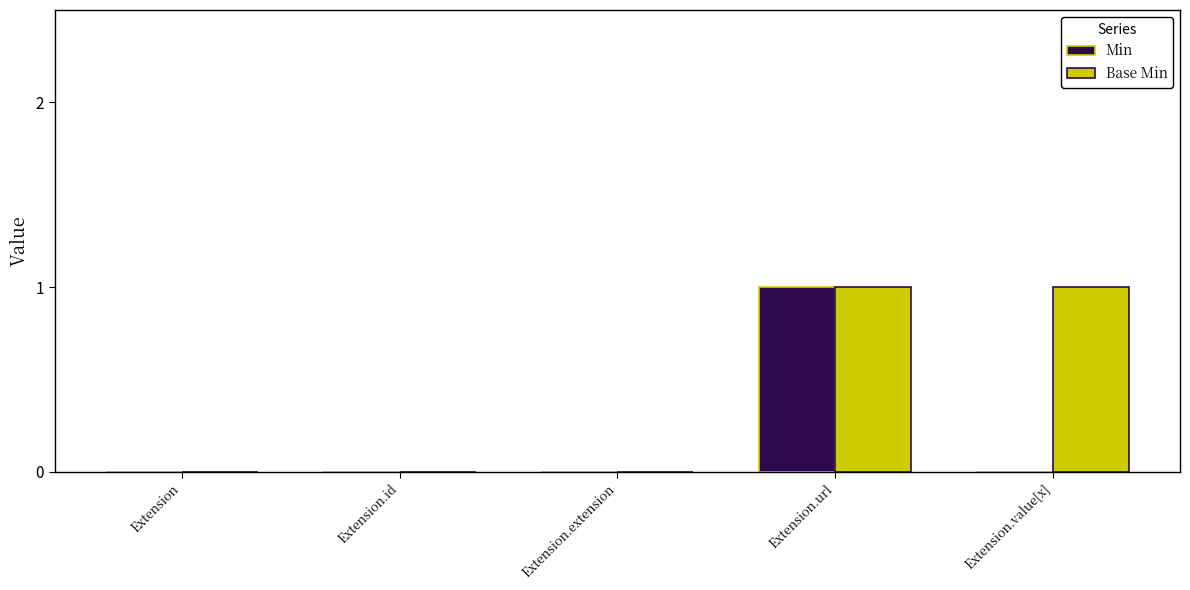

Is the value of Min at Extension.extension greater than the value of Base Min at Extension.value[x]?

No